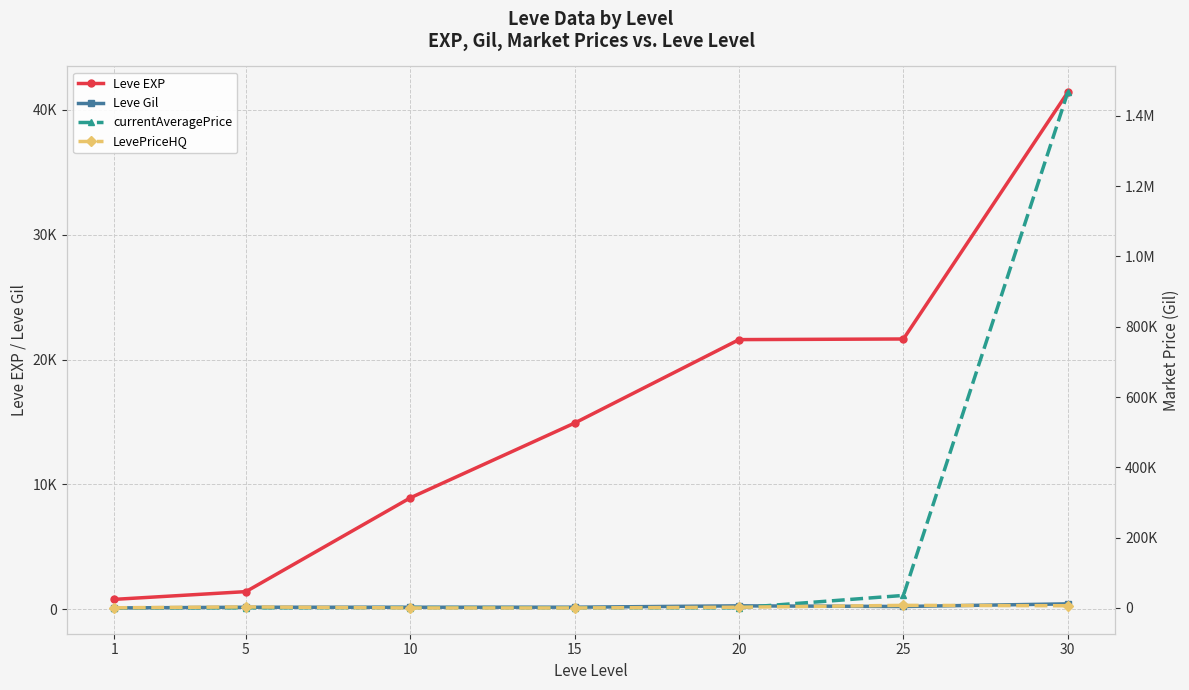

Does the chart display data point markers on the line(s)?

Yes